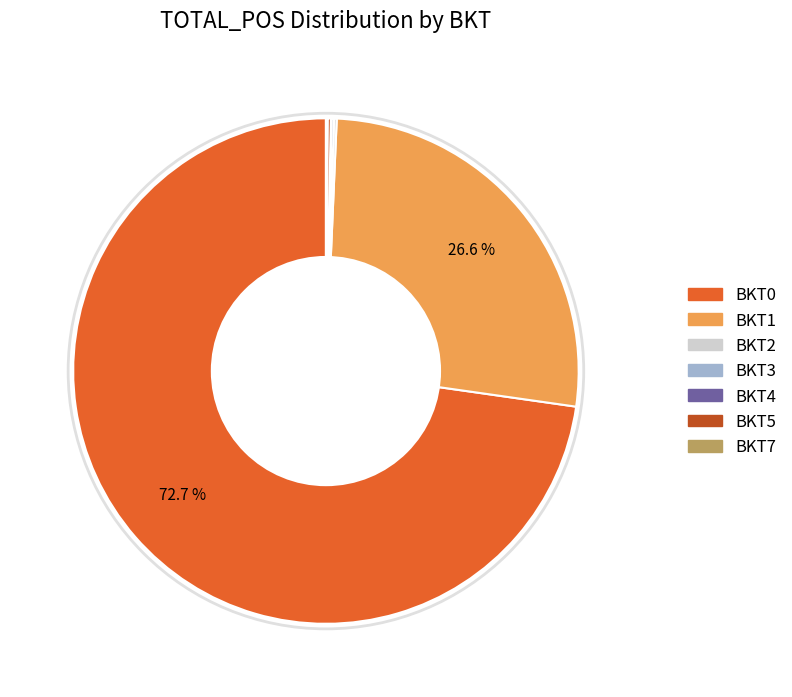

Which category has the biggest portion of the pie?

BKT0